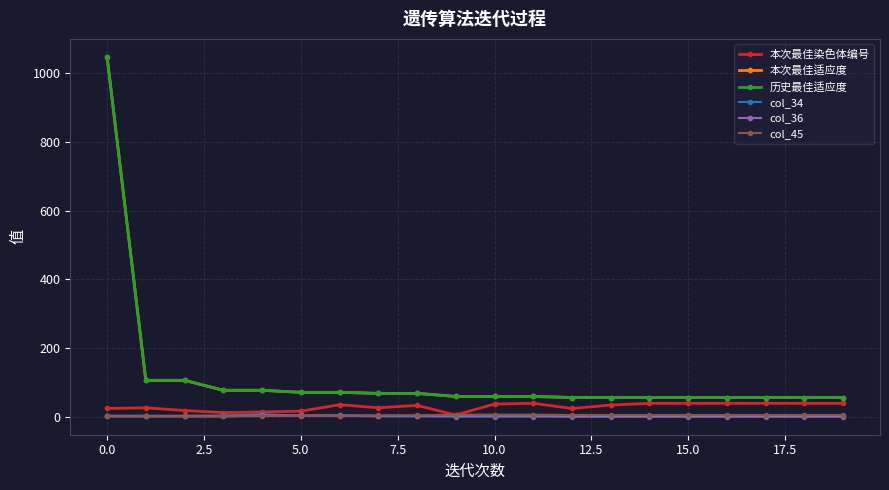

Is this an area chart (filled region under the line)?

No